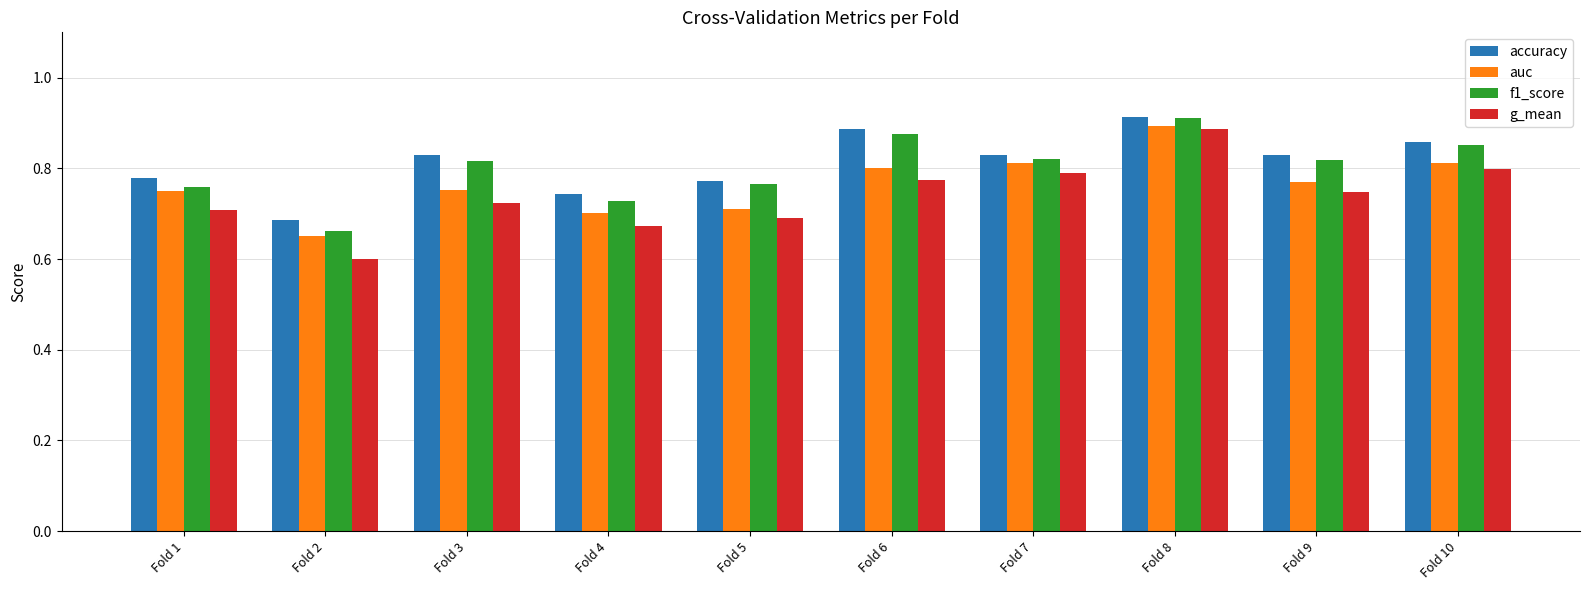

At which label is f1_score closest to 0?

Fold 2